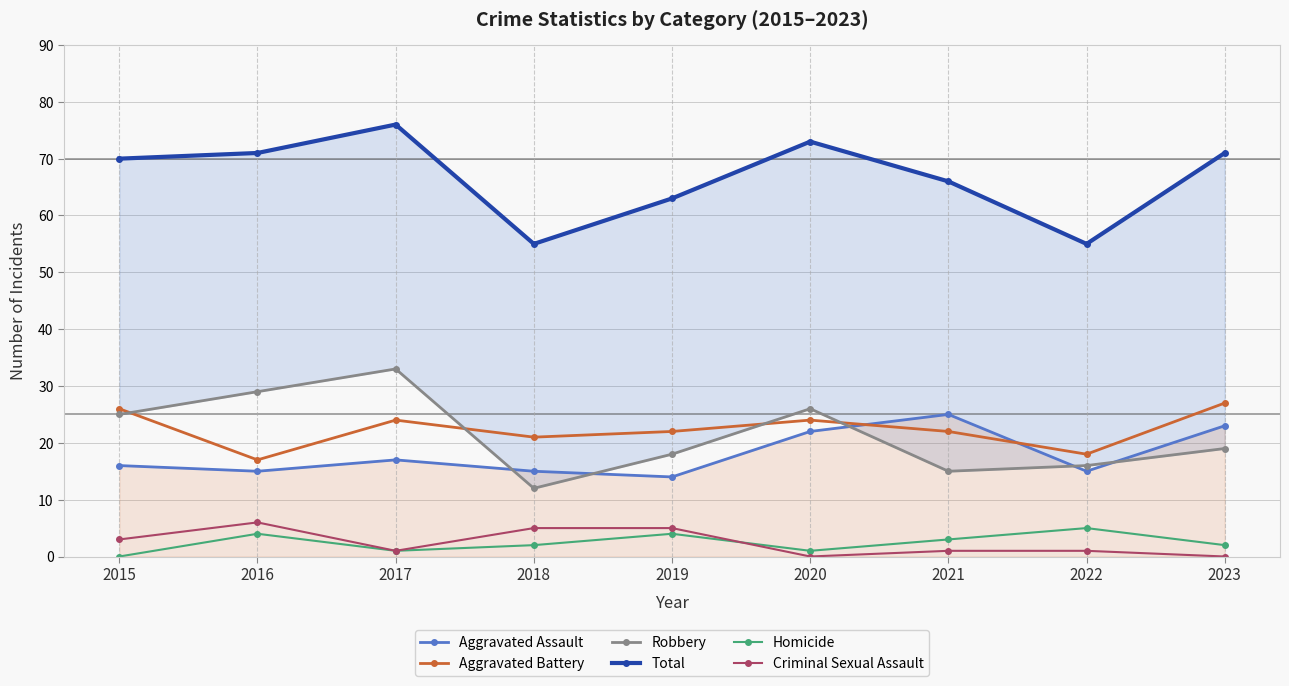

How many Criminal Sexual Assault values are between 1 and 5?

6